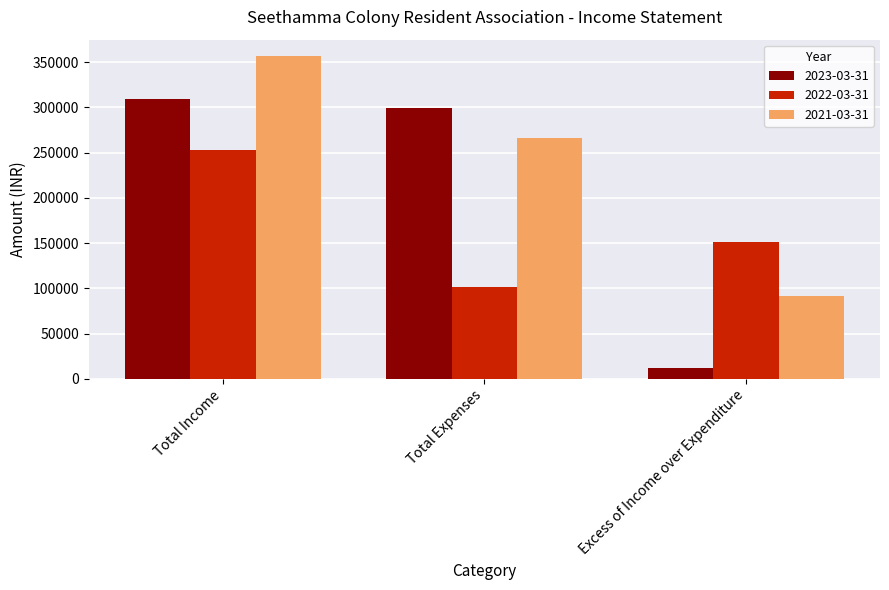

What is the sum of all 2023-03-31 values?

621134.4